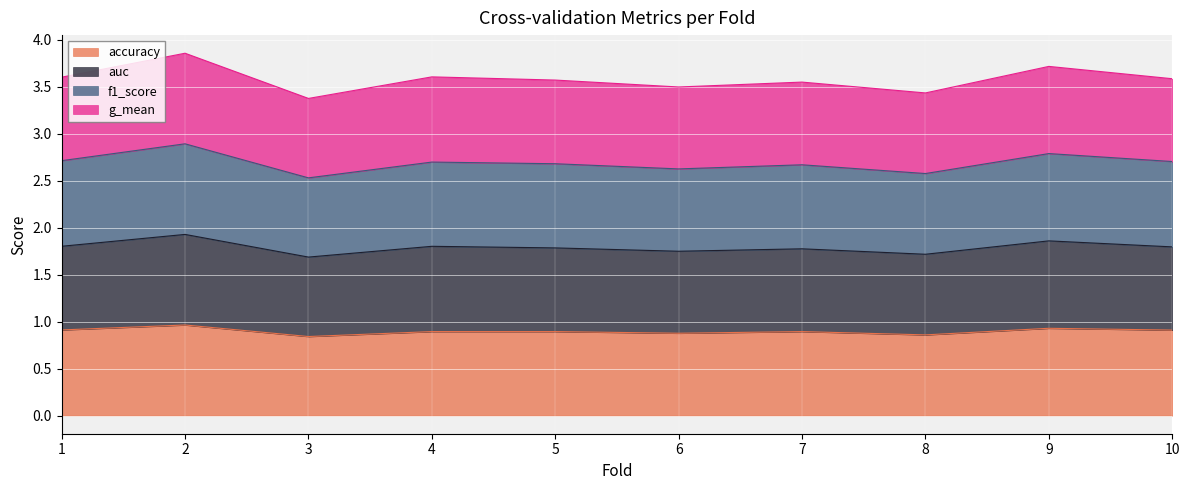

True or false: accuracy has a value of 0.9 at 10.

True